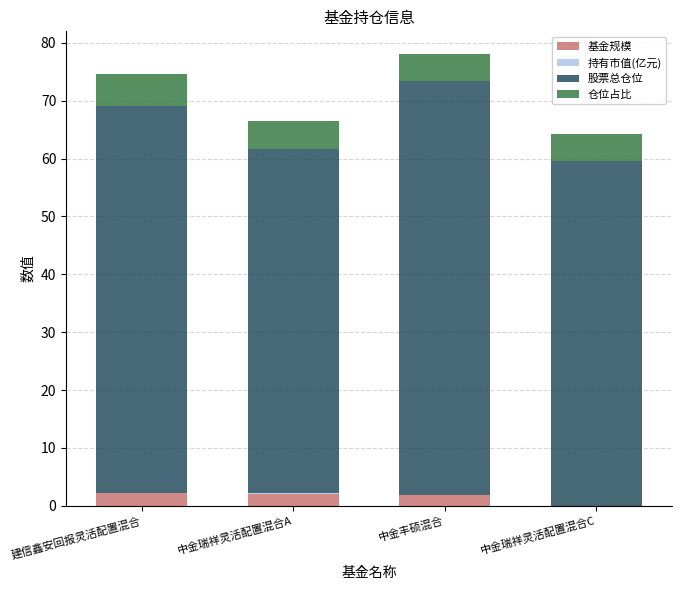

What is the highest value of the 基金规模 series?

2.1